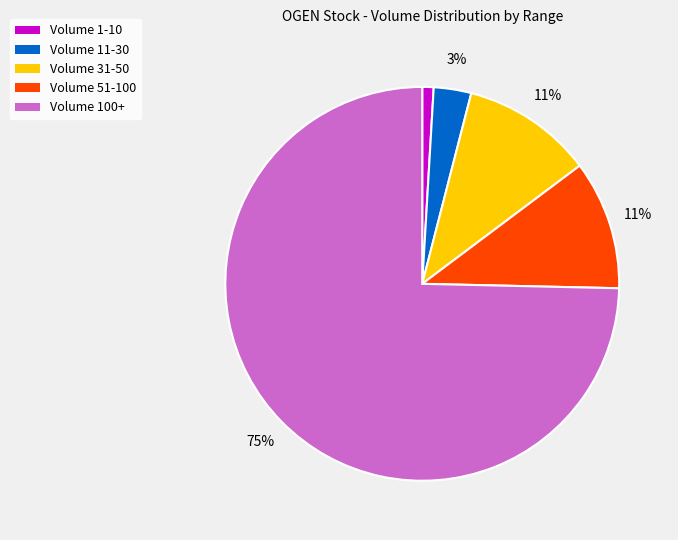

Is there any slice that represents more than half of the pie?

Yes